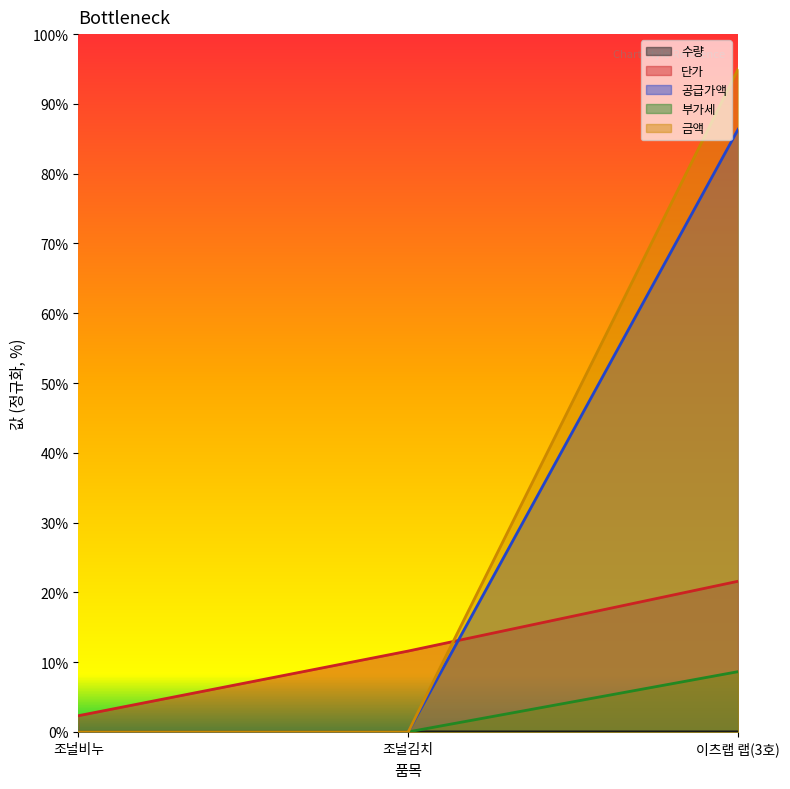

Which series has the largest range (max minus min)?

금액